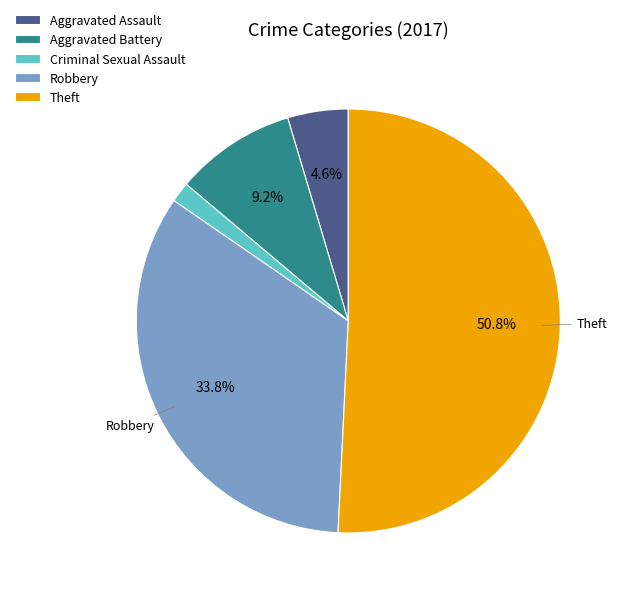

How many segments does this pie chart have?

5